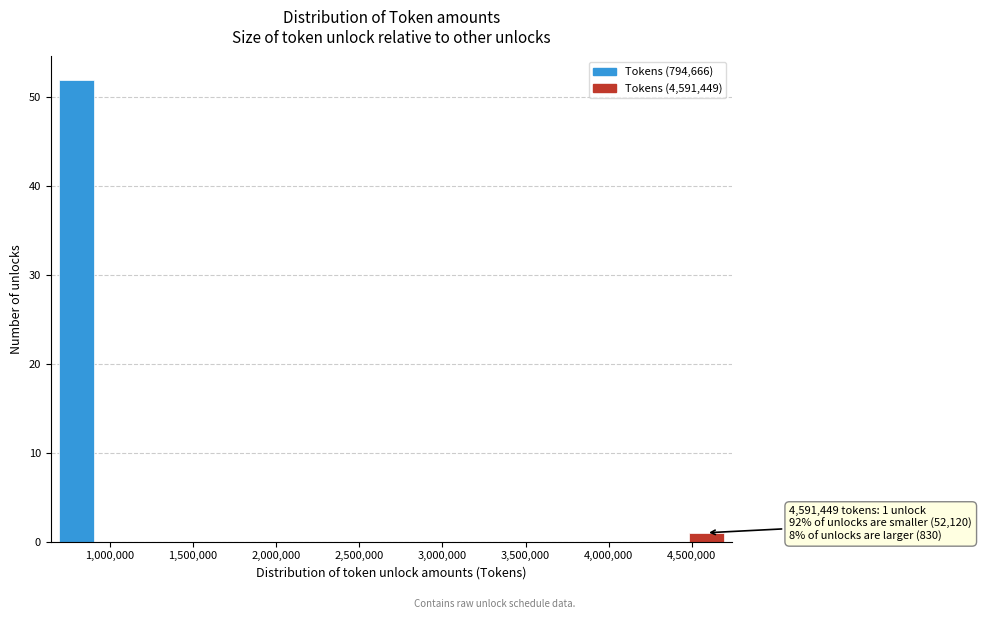

Which range on the x-axis has the tallest bar?

700000 to 900000